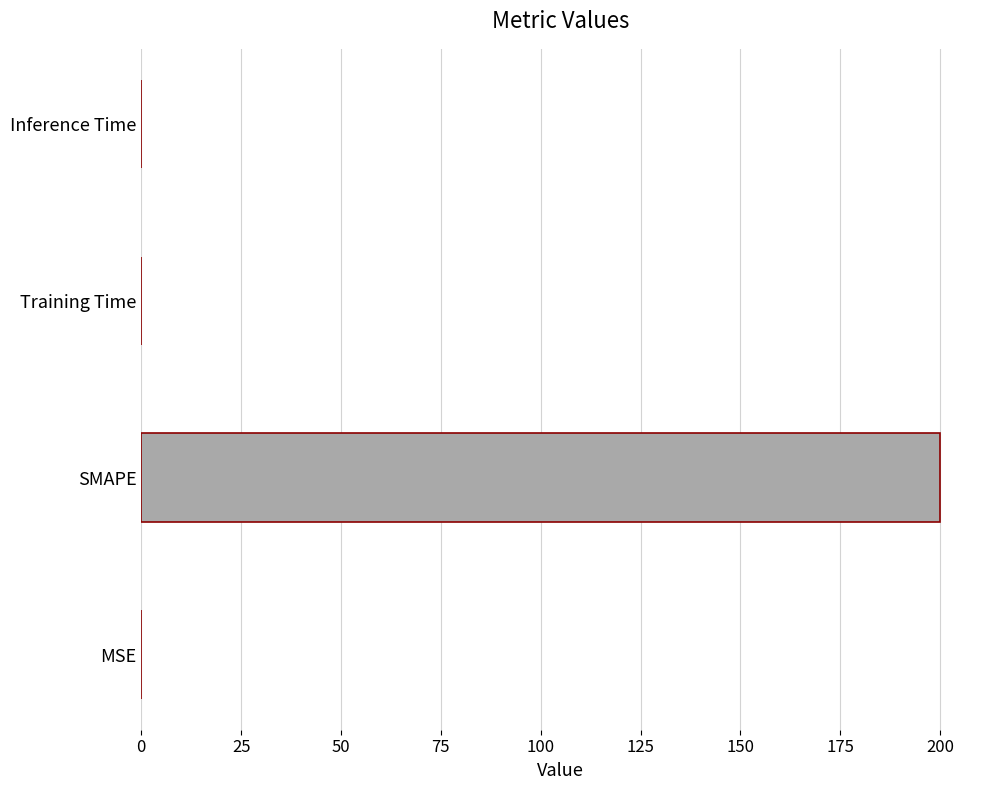

What is the sum of all values?

200.1